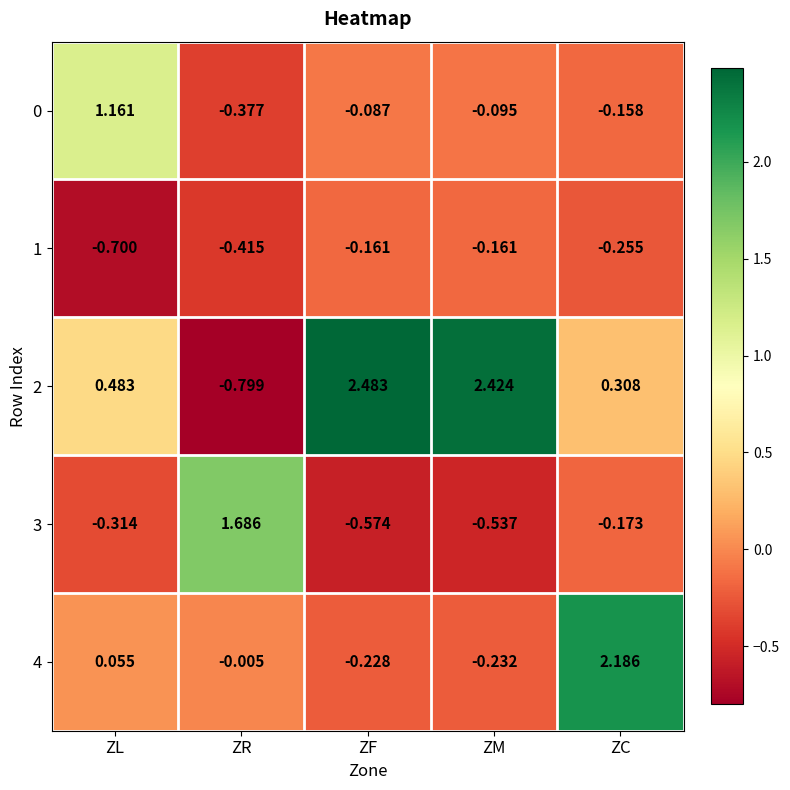

List the labels in order of 4 value, smallest first.

ZM, ZF, ZR, ZL, ZC